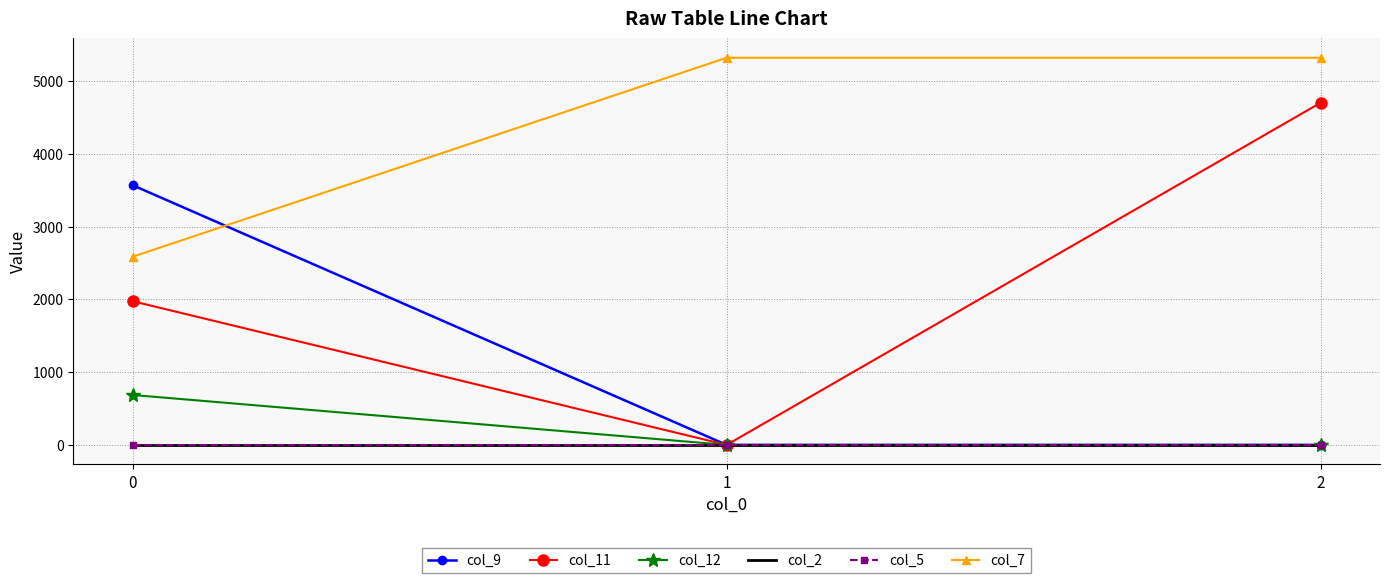

How many lines are shown in the chart?

6